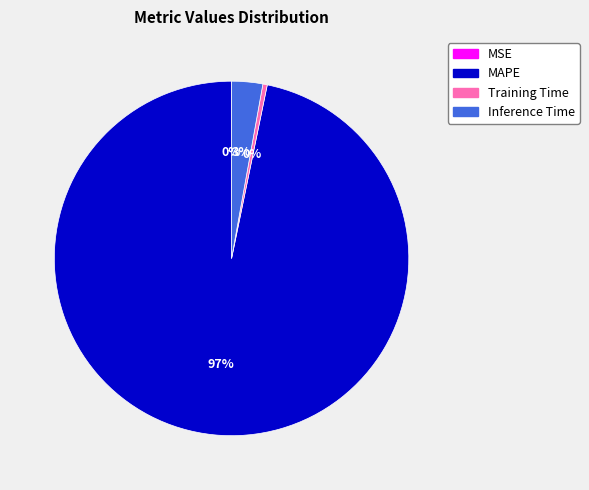

Combined, do MAPE and Training Time account for over 50%?

Yes